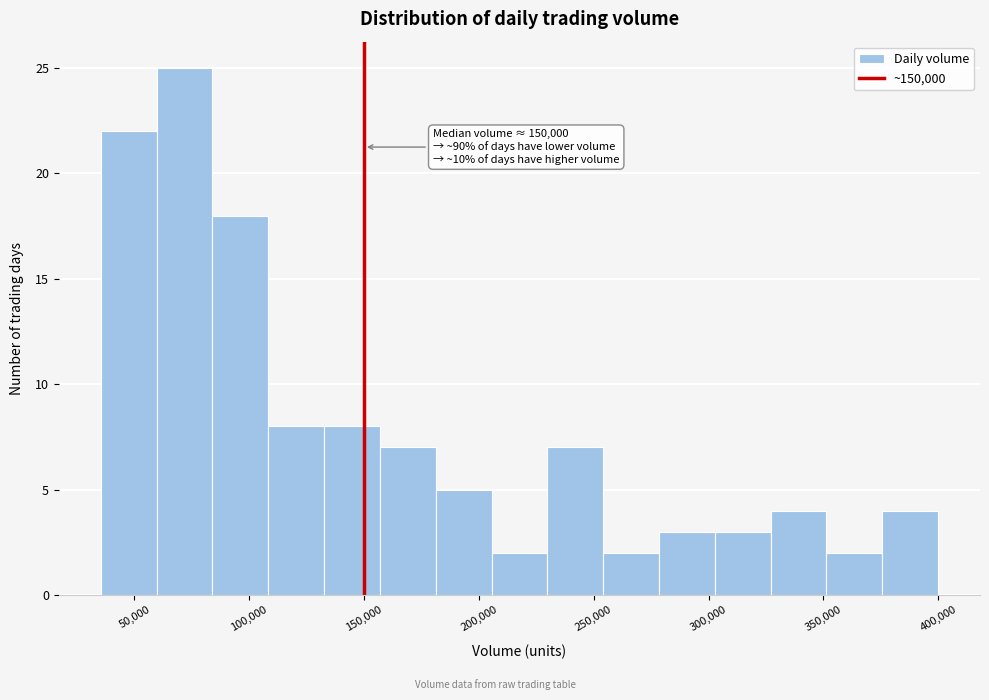

Which range on the x-axis has the tallest bar?

60000 to 85000